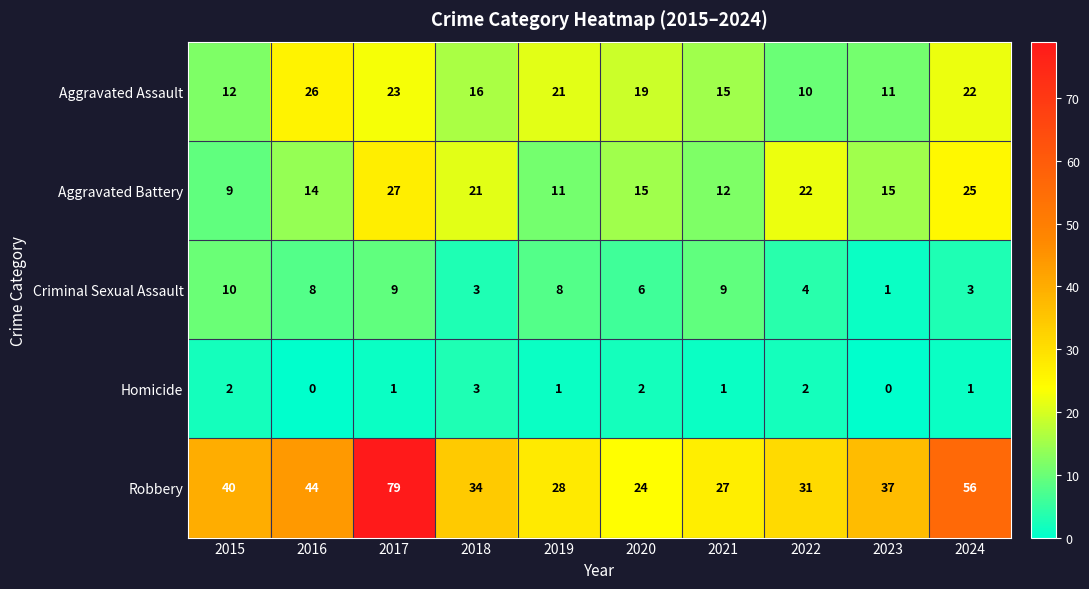

What is the spread (max minus min) of values at 2021?

26